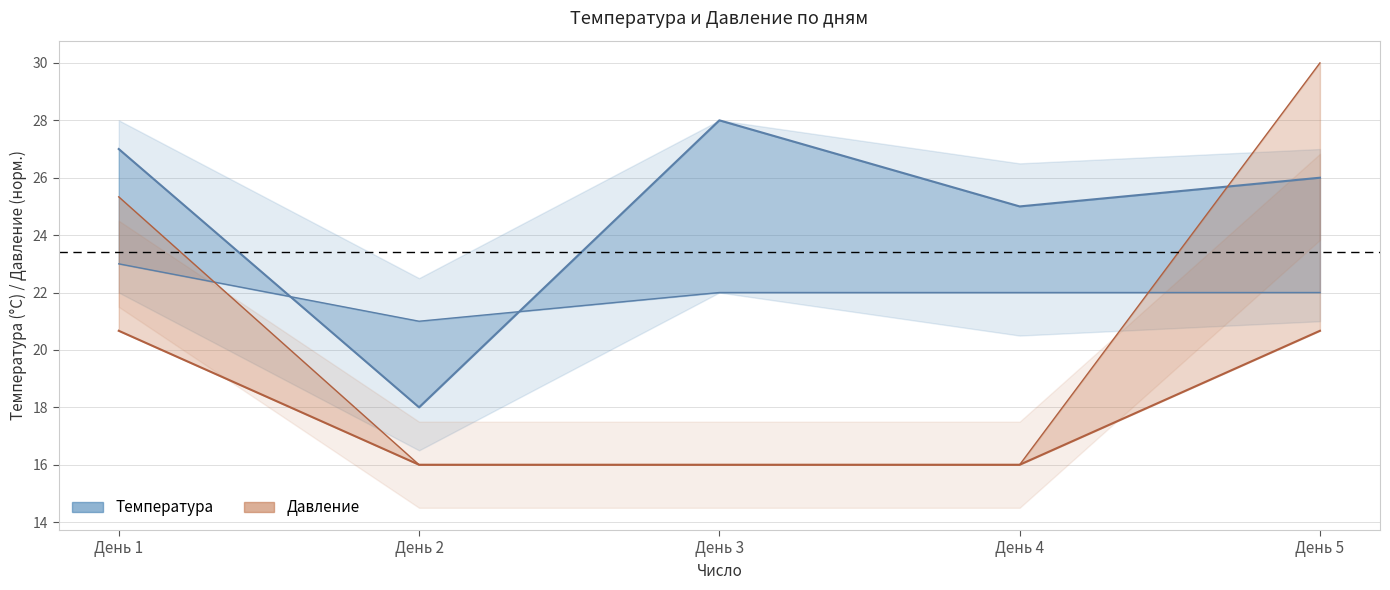

How many data points in Температура (день) are less than 26?

2